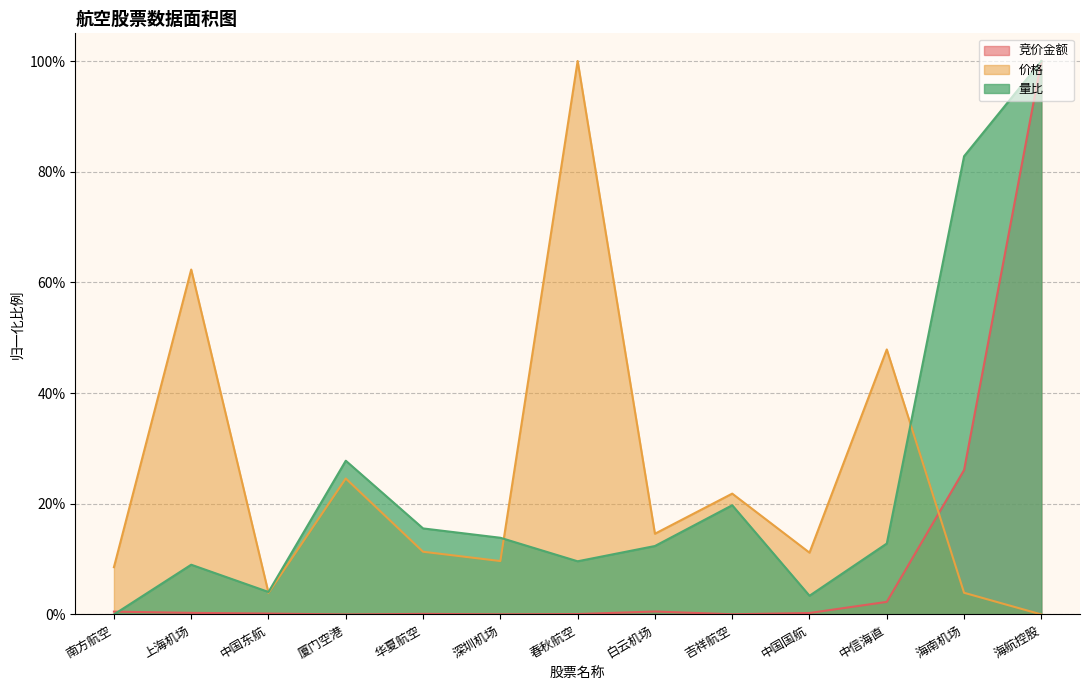

Between 南方航空 and 厦门空港, which series saw the biggest shift?

量比